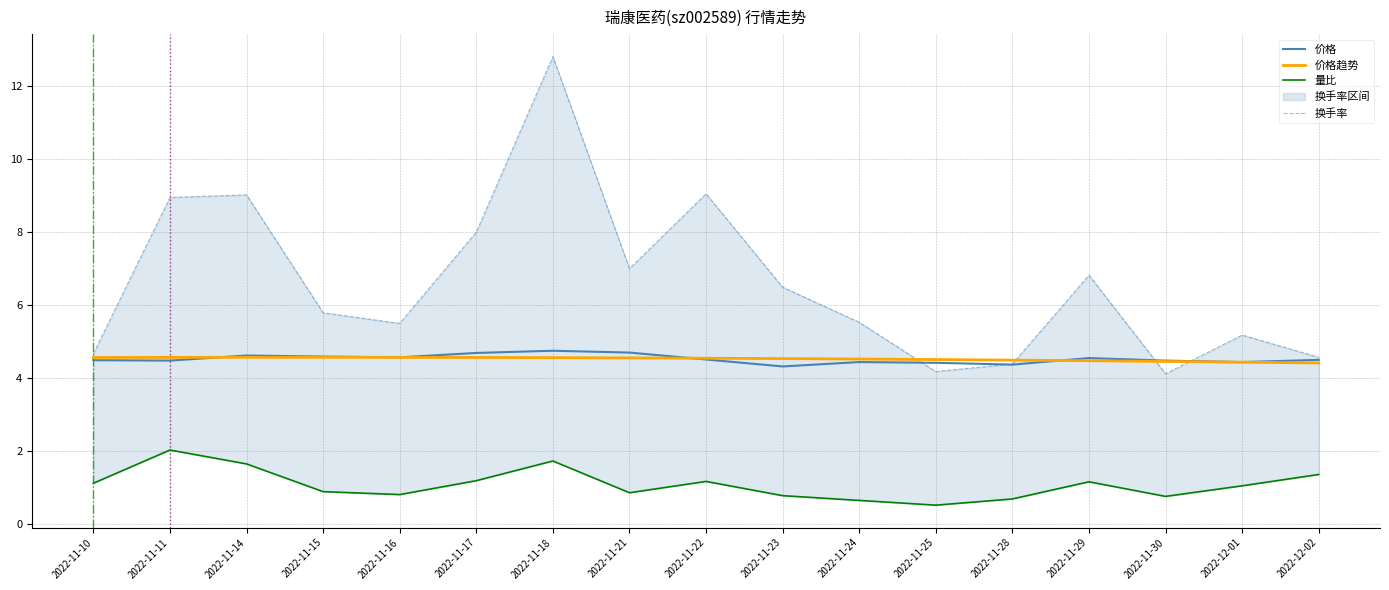

True or false: 价格 has more than 2 interior local peaks.

True